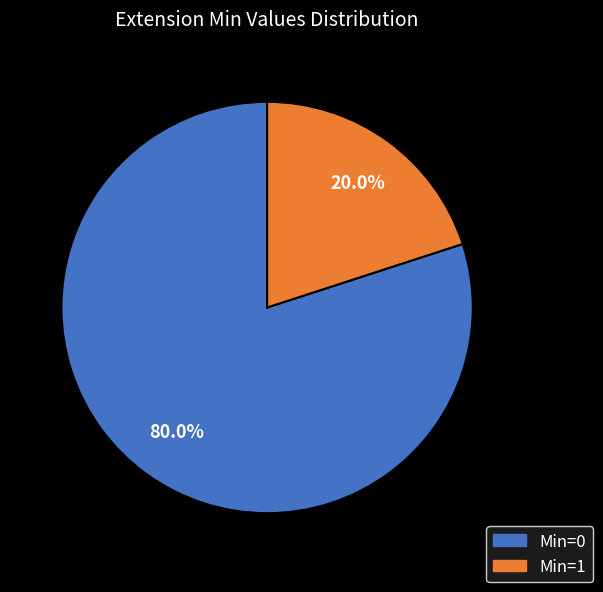

Is there a majority slice in this chart?

Yes